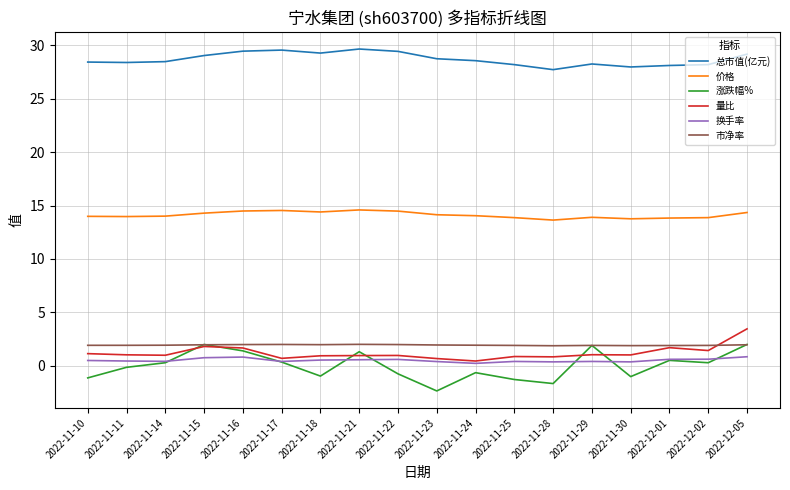

What is the maximum value for 涨跌幅%?

2.0